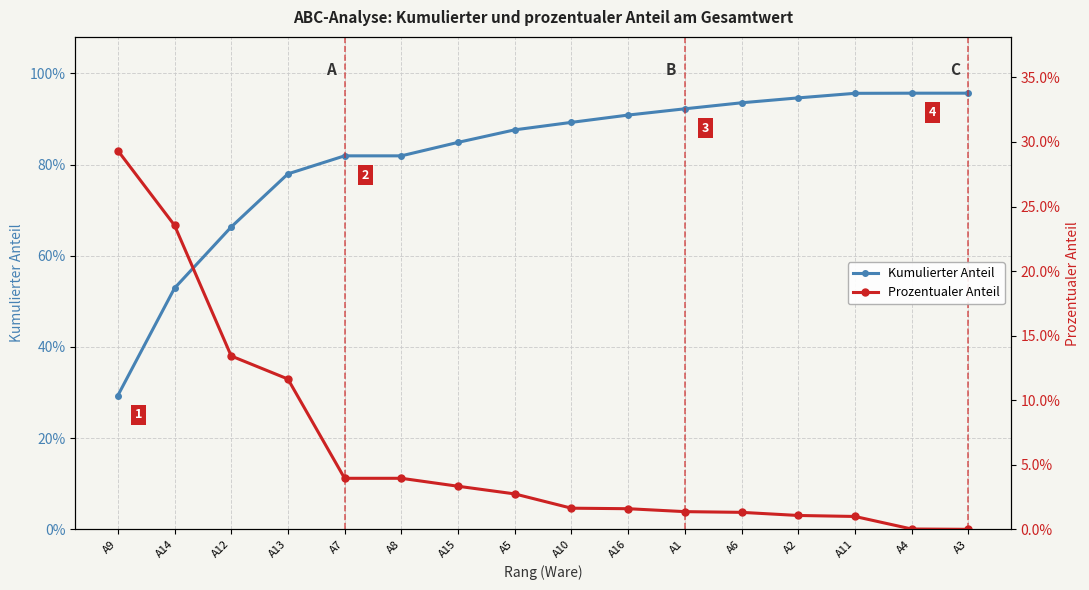

The Prozentualer Anteil series shows 0.0 at A11. True or false?

False